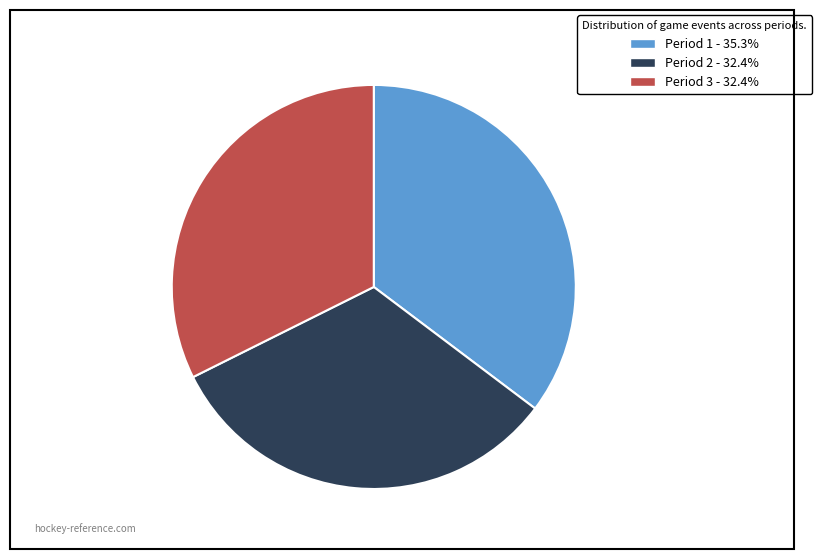

Is Period 3 the majority of the pie?

No